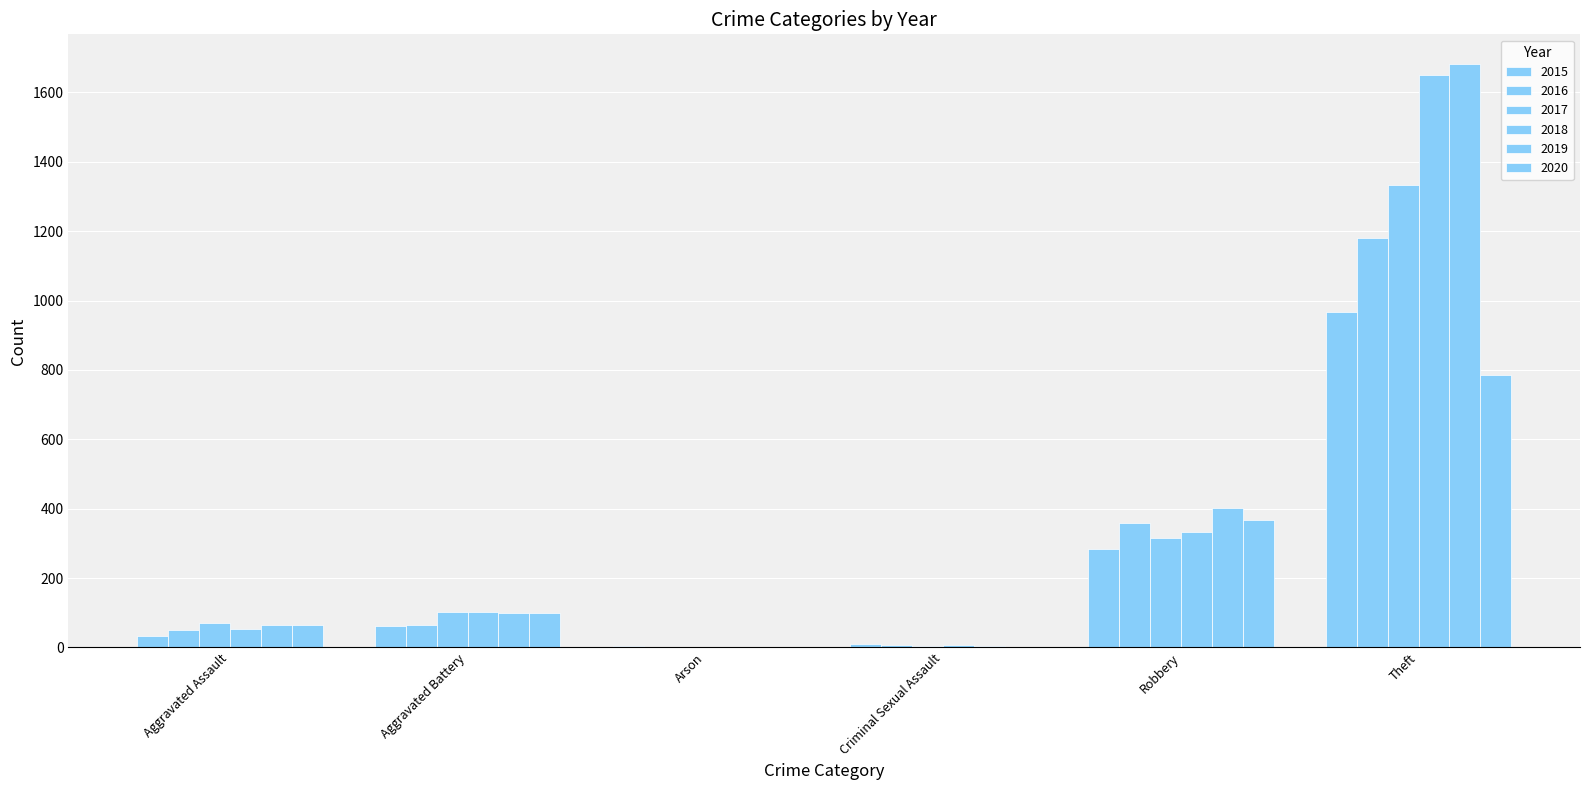

Is the value of 2017 at Criminal Sexual Assault greater than the value of 2015 at Aggravated Assault?

No